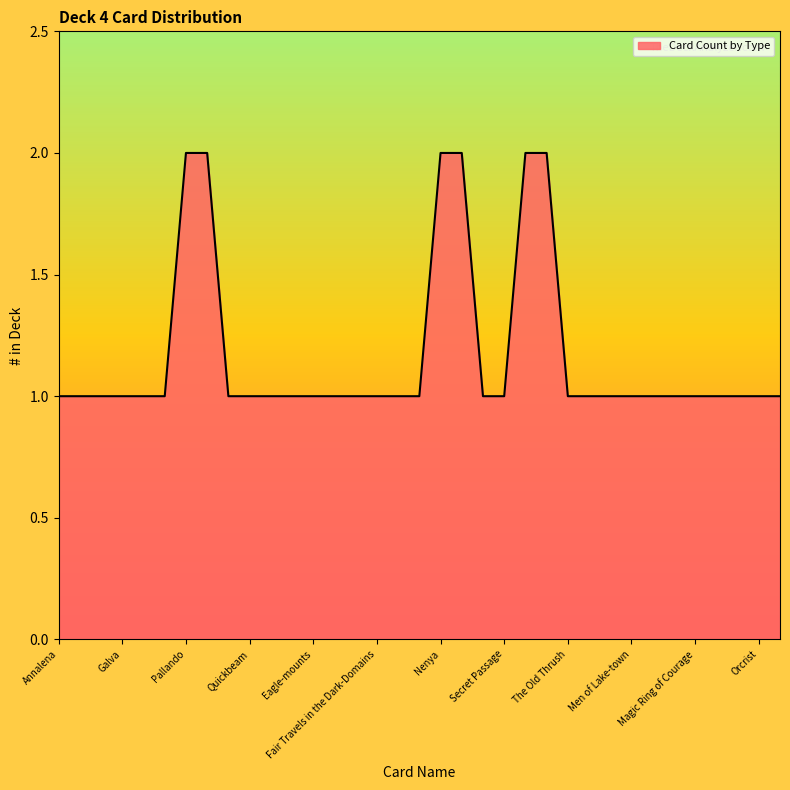

What is the difference between the second highest and second lowest values?

1